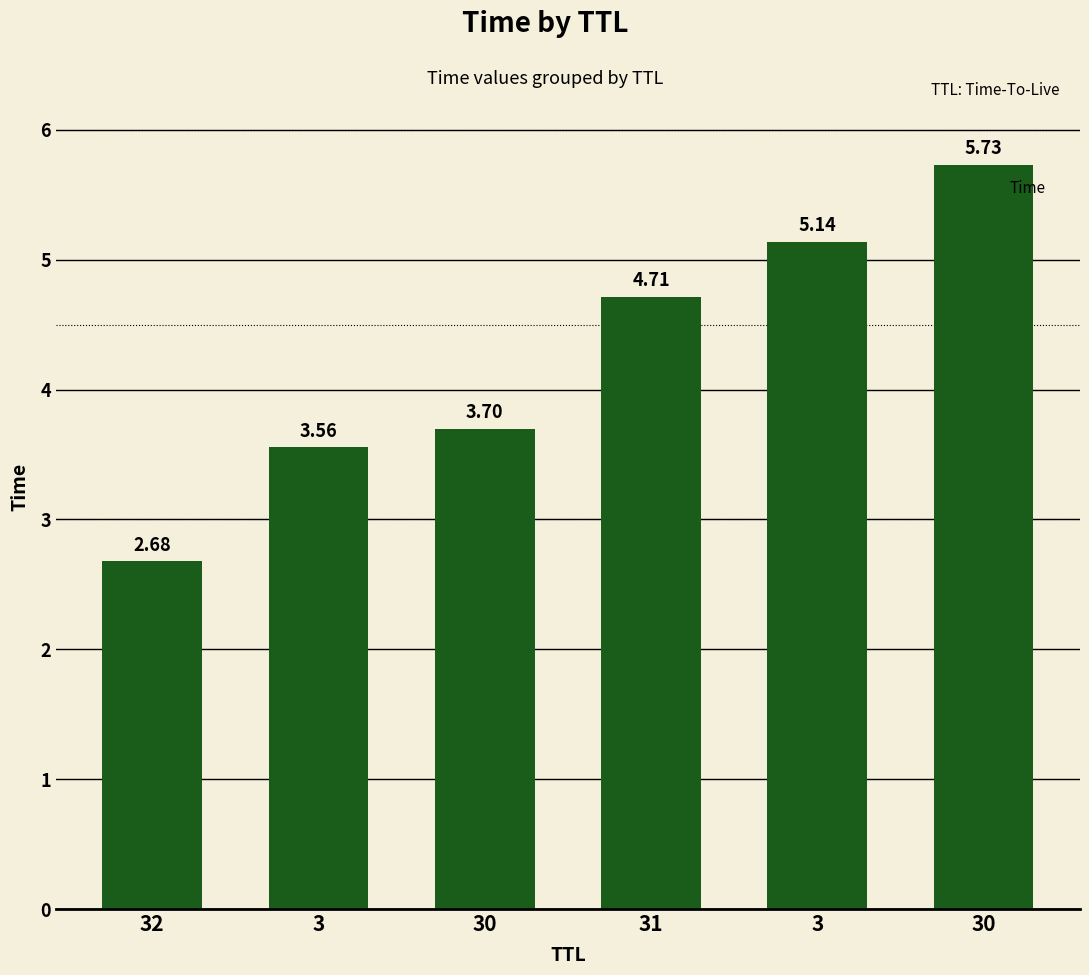

What is the change in value from 31 to 3?

+0.4